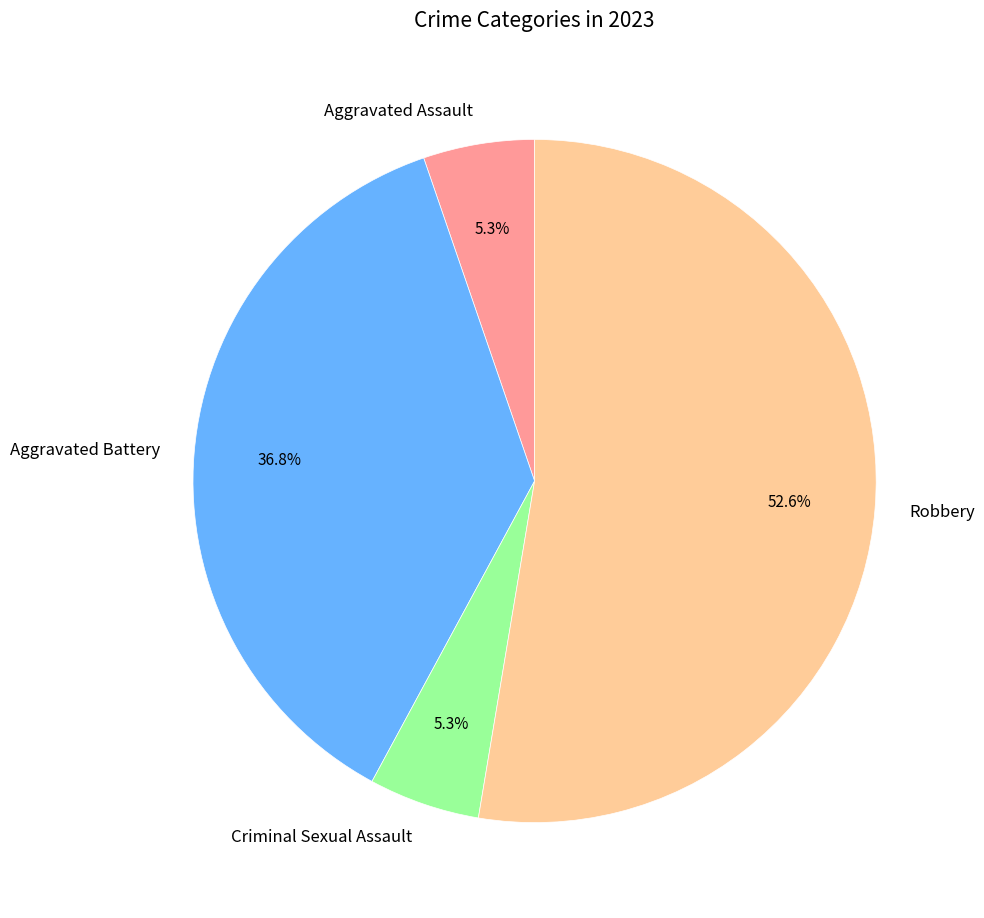

How many slices are in this pie chart?

4